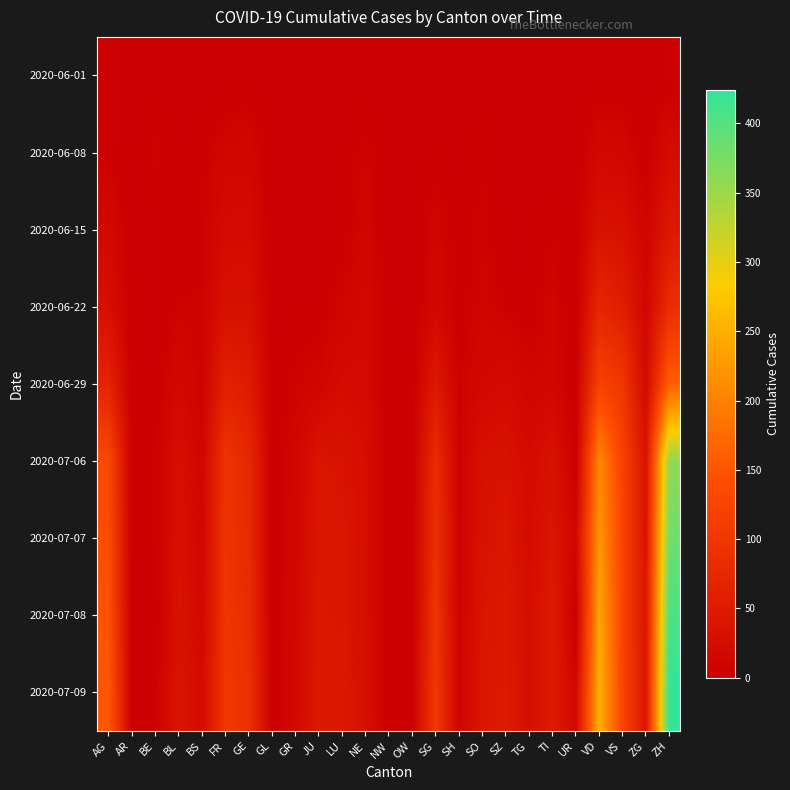

List the series in order of their peak value, highest first.

2020-07-09, 2020-07-08, 2020-07-07, 2020-07-06, 2020-06-29, 2020-06-22, 2020-06-15, 2020-06-08, 2020-06-01